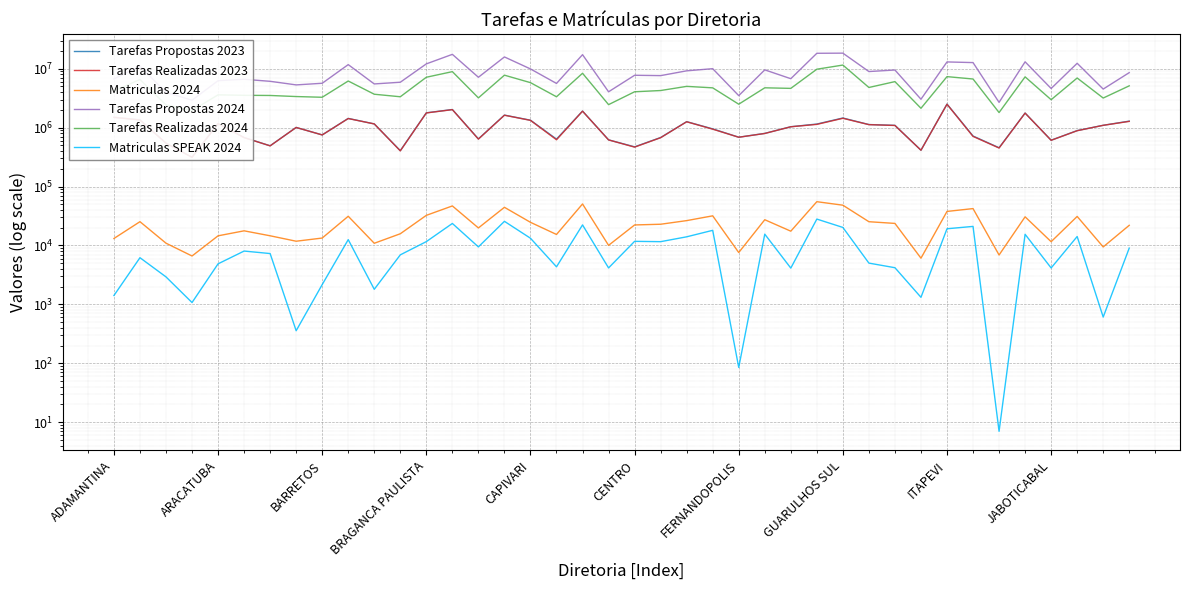

Reading left to right, extract all data points from this chart.

Tarefas Propostas 2023: 1496988	1354596	545706	314356	1173839	678609	491378	1007373	752048	1432508	1155878	406163	1783433	2028548	642896	1630909	1335615	638114	1907925	619786	471359	678634	1261794	951795	687259	798079	1035723	1149540	1456235	1127456	1092347	413706	2509983	719617	455101	1768394	611003	890253	1094792	1288469
Tarefas Realizadas 2023: 1494836	1346015	543551	313157	1167128	676418	490181	1005712	750990	1425449	1154862	403076	1773694	2018646	638471	1622737	1328127	621868	1900581	618253	466622	674141	1256243	941029	686167	795038	1033070	1134585	1438673	1122891	1087514	413079	2491891	709389	450515	1761856	609137	885688	1093963	1275523
Matriculas 2024: 13123	25315	10922	6623	14568	17706	14586	11797	13351	31287	10887	15793	32425	46847	19812	44405	24704	15363	50590	10039	22280	22906	26398	31815	7581	27322	17465	55293	48226	25285	23662	6080	37788	42220	6884	30613	11581	31067	9437	21956
Tarefas Propostas 2024: 6698068	11074146	3949768	2920520	6261337	6612602	6108108	5310889	5656598	11729939	5512498	5890869	12072881	17520326	7153712	15829723	9910570	5622206	17302338	4055648	7733355	7627230	9200869	10010176	3489721	9554687	6766951	18266001	18363891	8946688	9502428	3032803	13029709	12698524	2682577	13091852	4613060	12355610	4509852	8574741
Tarefas Realizadas 2024: 4183785	6560141	2429178	1953622	3598876	3535472	3512167	3368195	3274445	6180847	3686146	3339577	7159084	8914714	3196769	7765193	5797905	3337738	8365112	2455216	4058649	4261826	5013286	4732380	2496902	4739185	4635797	9802989	11527411	4801216	6035070	2128329	7336146	6684518	1801835	7270385	2976126	6951628	3176756	5118871
Matriculas SPEAK 2024: 1413	6193	2926	1074	4876	8029	7286	357	2165	12553	1802	6924	11619	23612	9450	25671	13259	4339	22316	4153	11741	11592	14013	18054	85	15542	4126	28025	20221	5014	4189	1317	19197	21049	7	15460	4148	14174	609	9015